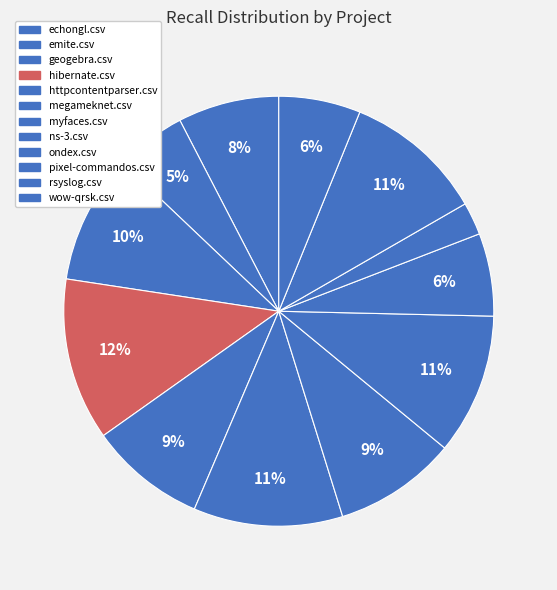

Is it true that emite.csv is 5% of the pie?

True